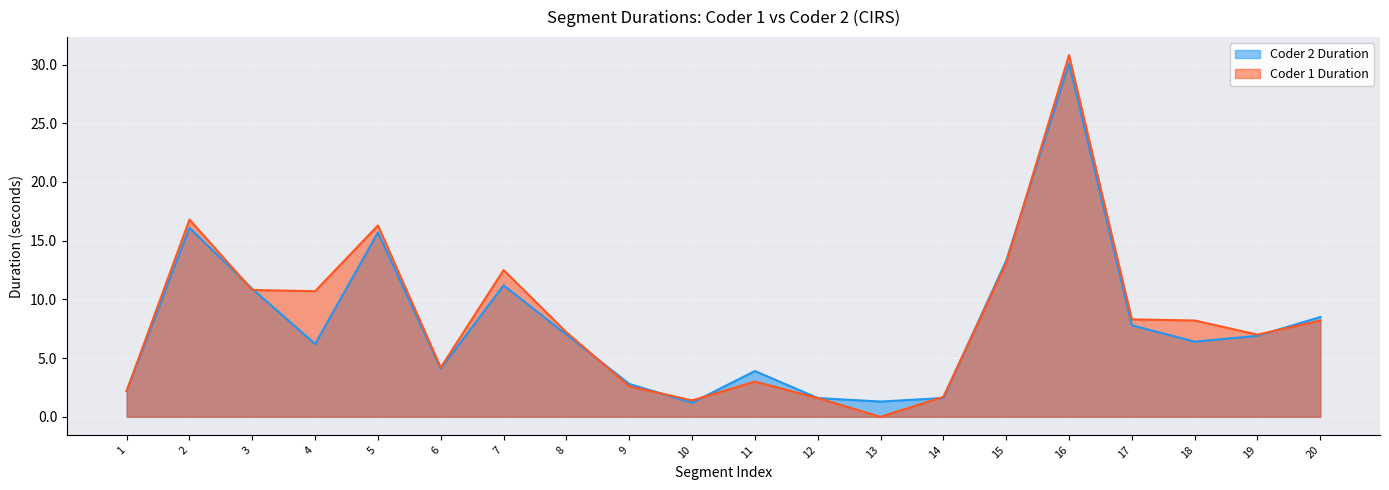

What is the value of the Coder 2 Duration point at the 9th from the left?

2.8